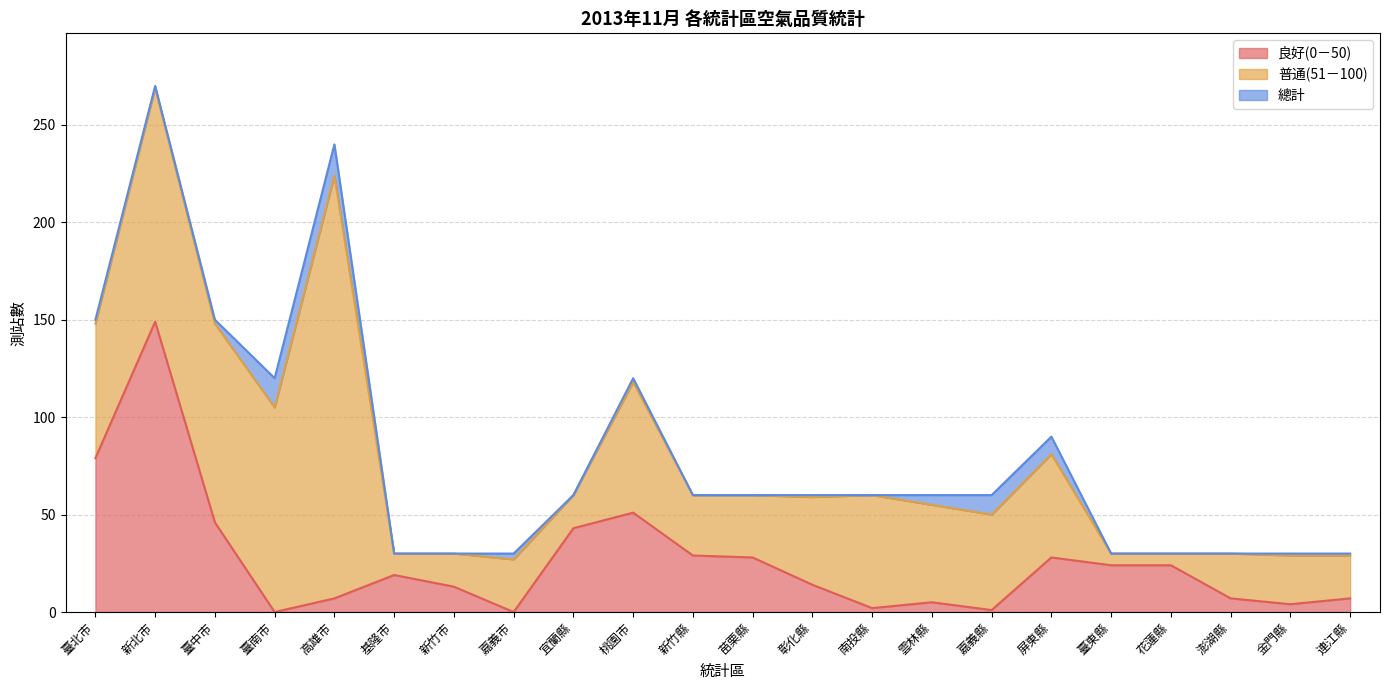

Which series has the widest spread of values?

總計